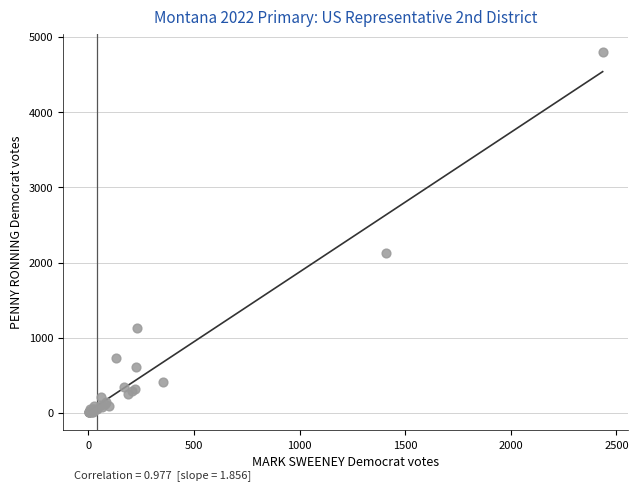

What Y value in the scatter plot is closest to 2406?

2125